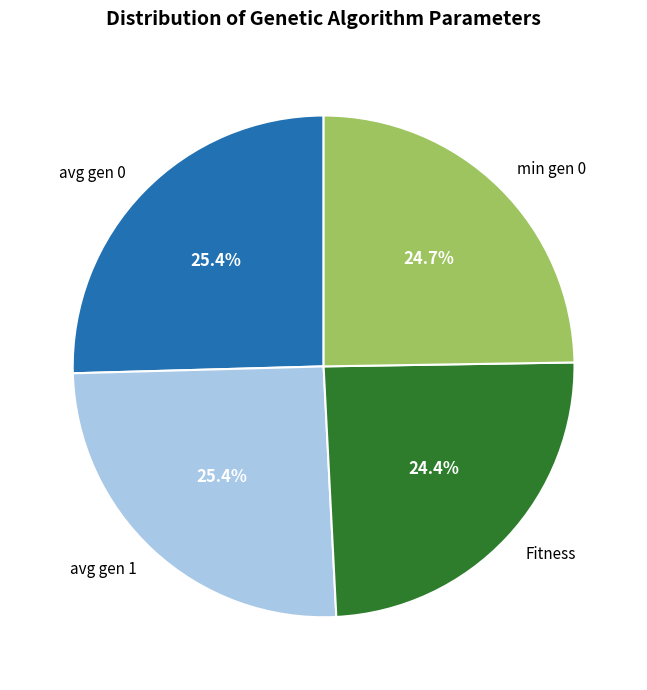

To the nearest percent, what is the average slice percentage?

25%